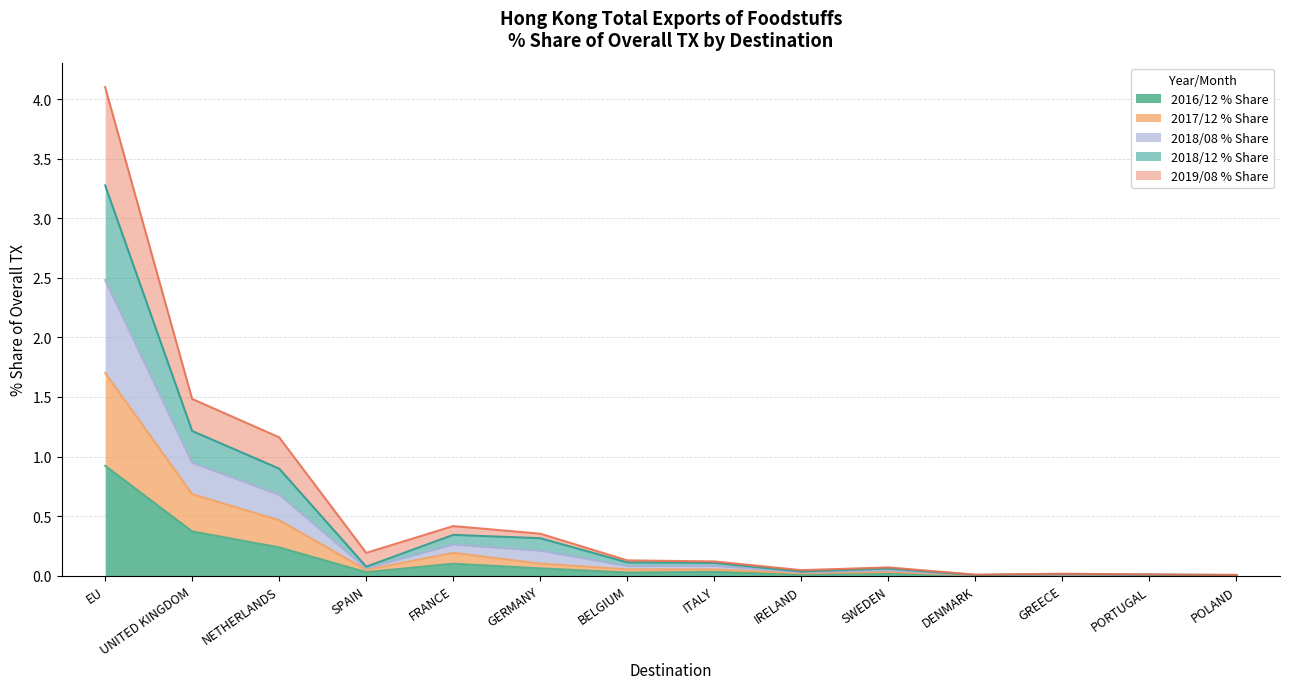

What is the total value across all series at NETHERLANDS?

1.2